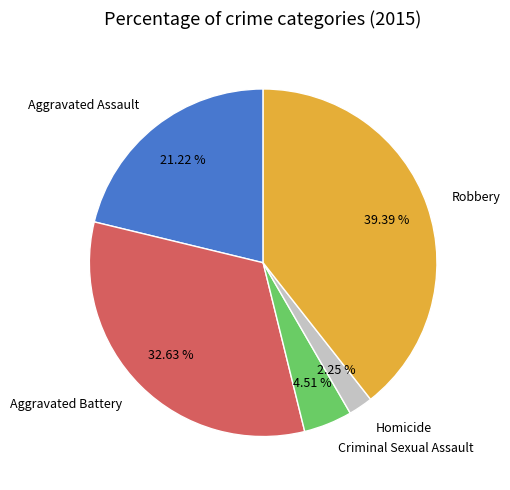

To the nearest percent, what is the difference between the largest and smallest slice percentages?

37%